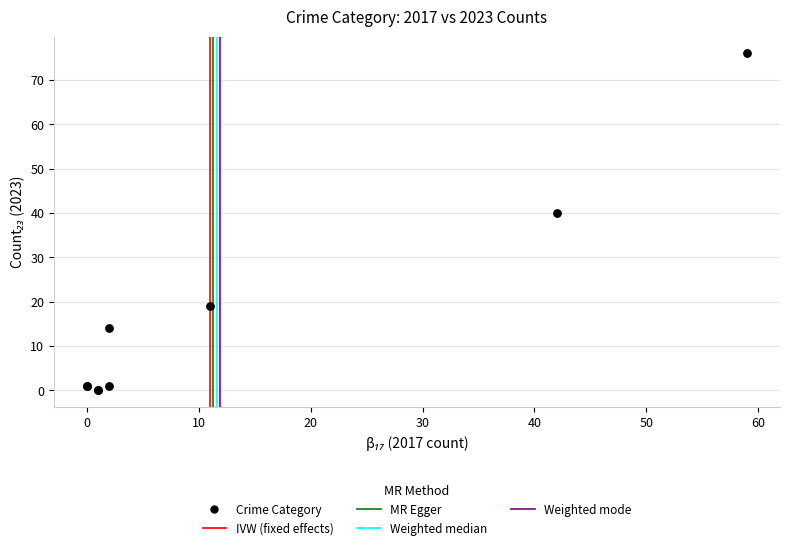

What Y value in the scatter plot is closest to 38?

40